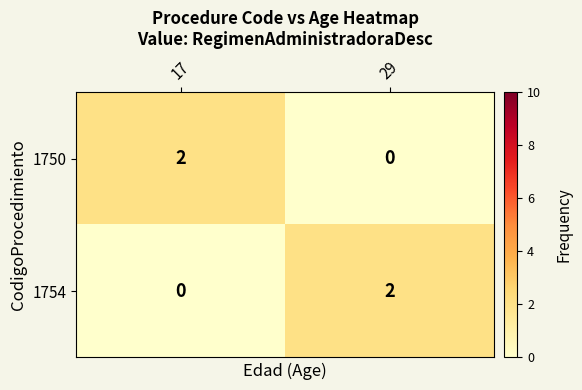

The value of 1754 at 29 is 2. True or false?

True